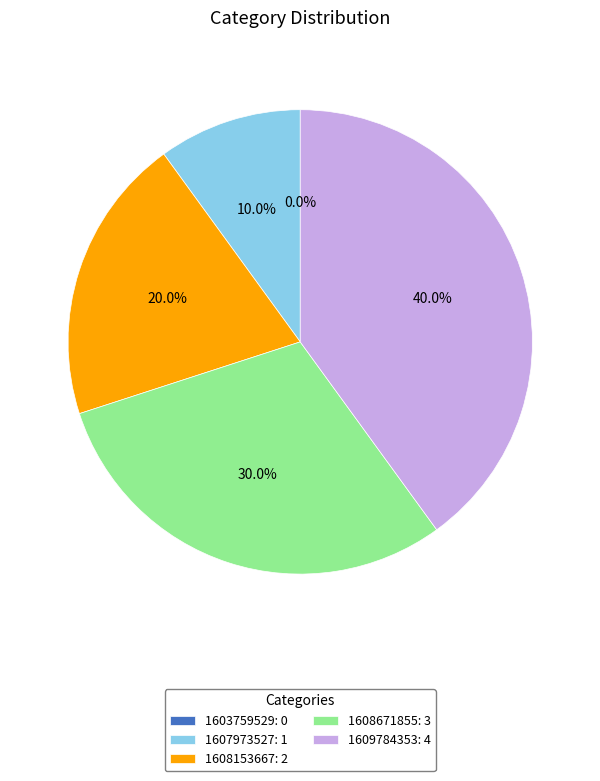

True or false: 1603759529 accounts for 0% of the total.

True